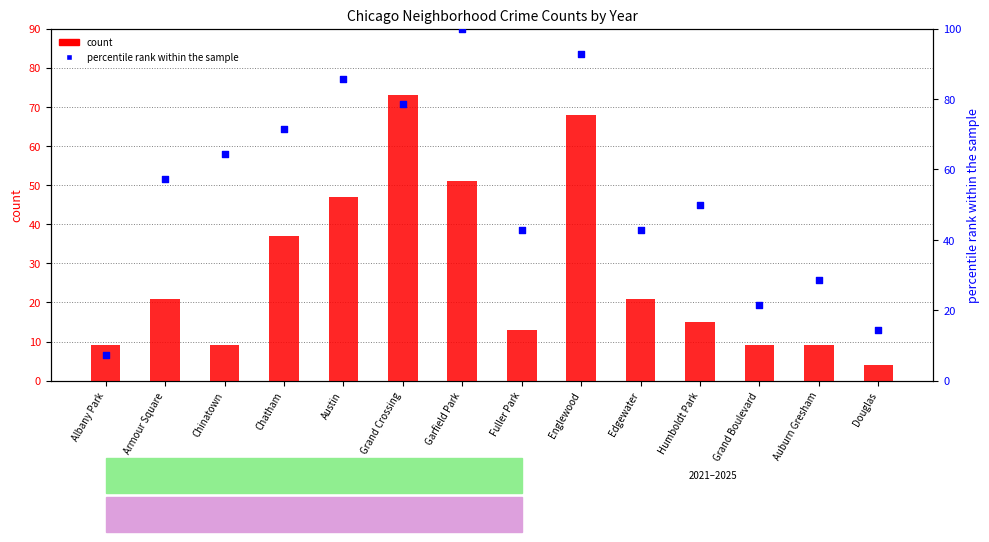

Which series has the widest spread of Y values?

percentile rank within the sample